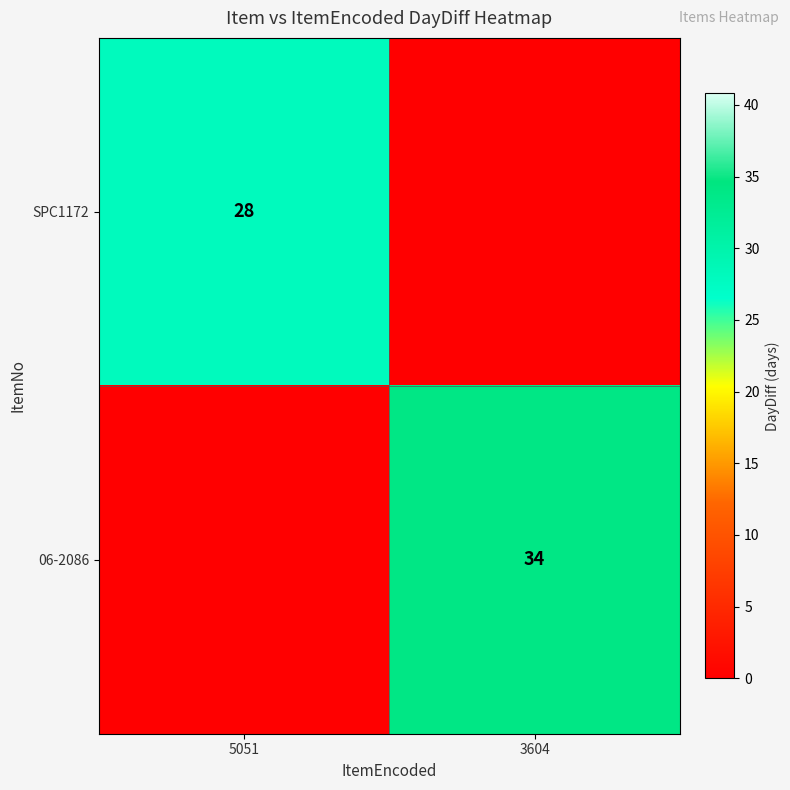

The value of 06-2086 at 3604 is 34. True or false?

True